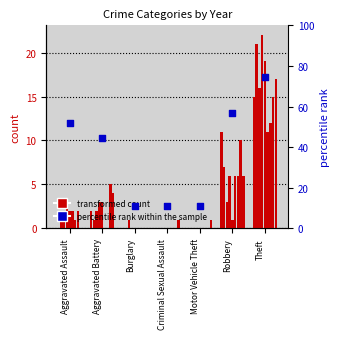

What is the change in value from Aggravated Battery to Theft?

+30.3